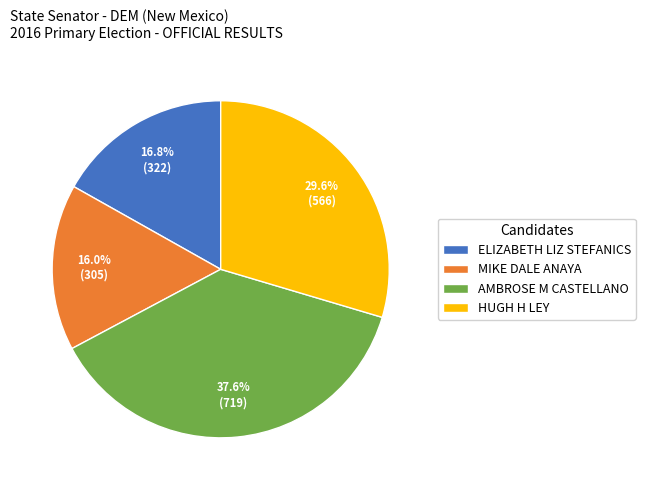

What is the smallest slice in the pie chart?

MIKE DALE ANAYA